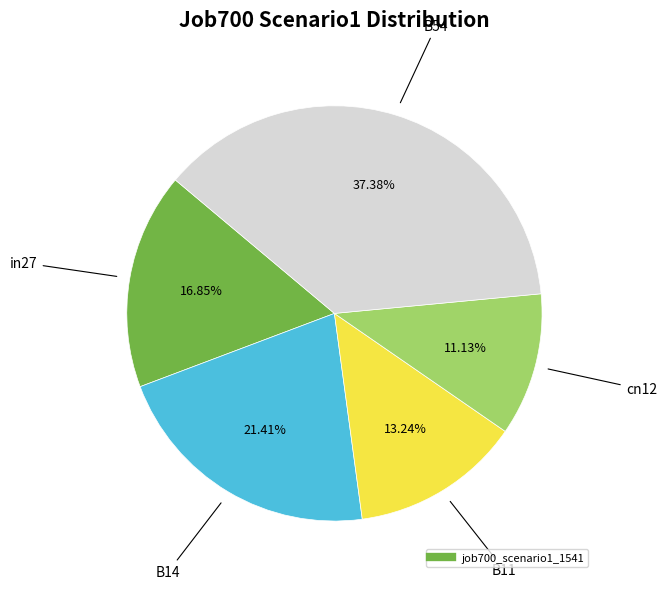

Is there a majority slice in this chart?

No